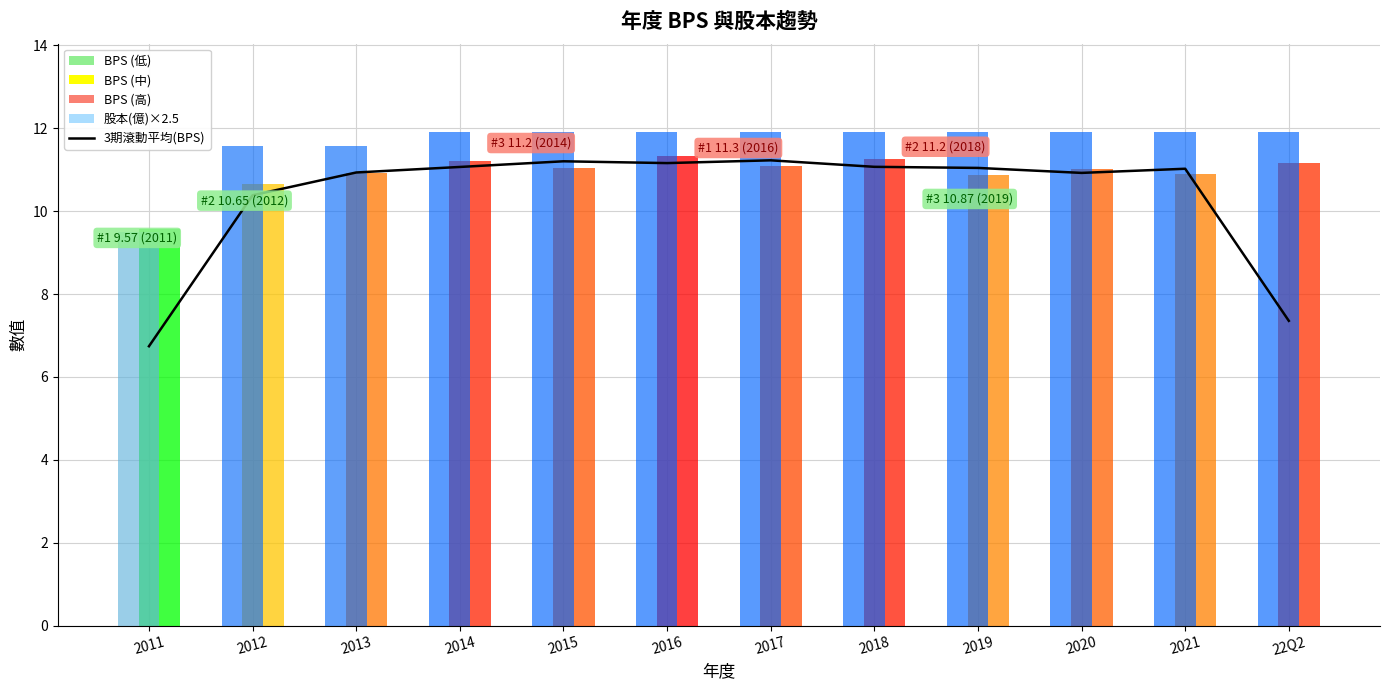

What is the label of the 7th bar from the left?

2017